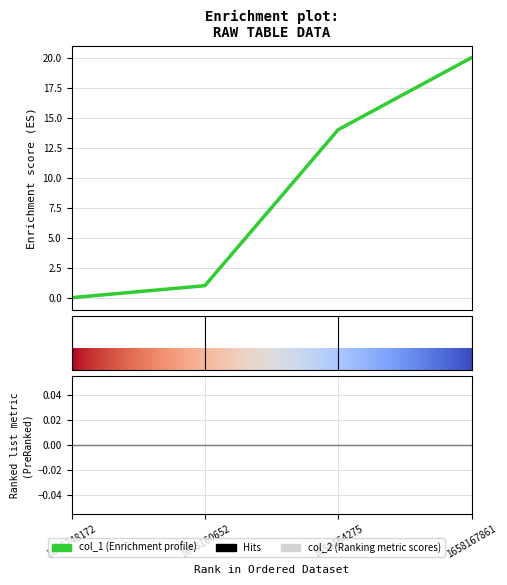

What is the value of the 4th point from the left?

20